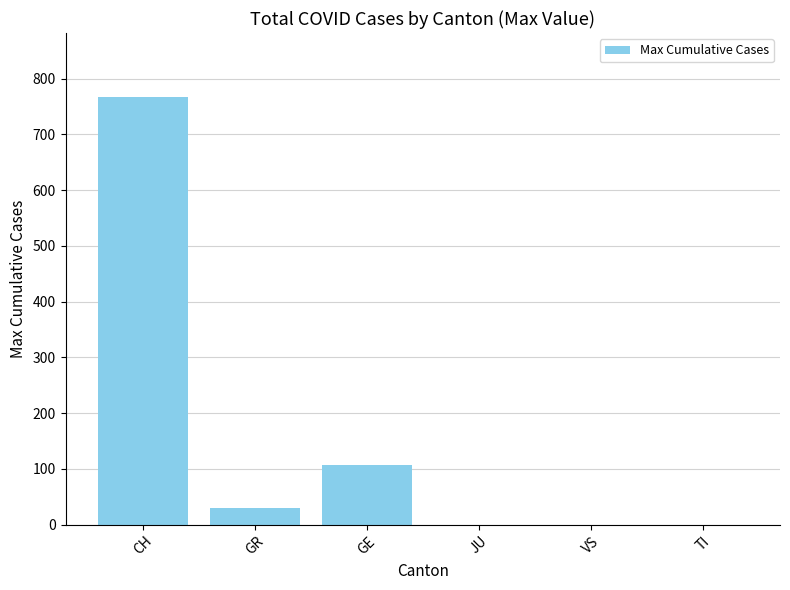

At which label is the value closest to 383?

GE